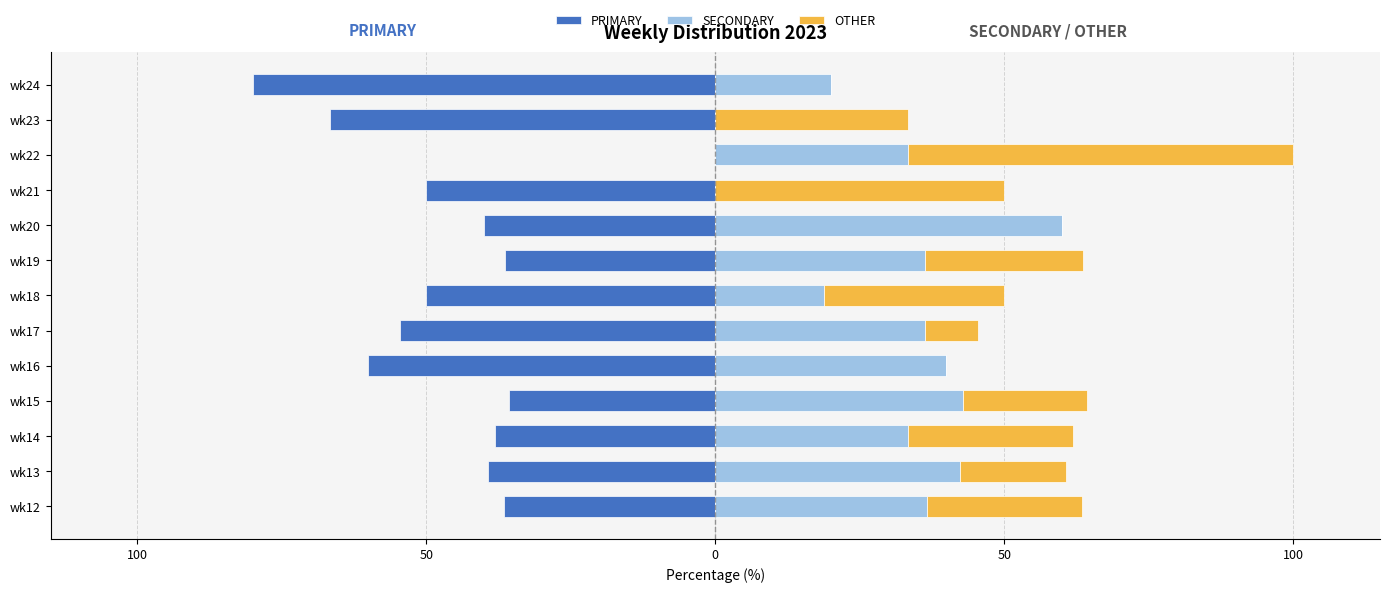

Which series changed the most between wk14 and wk22?

OTHER